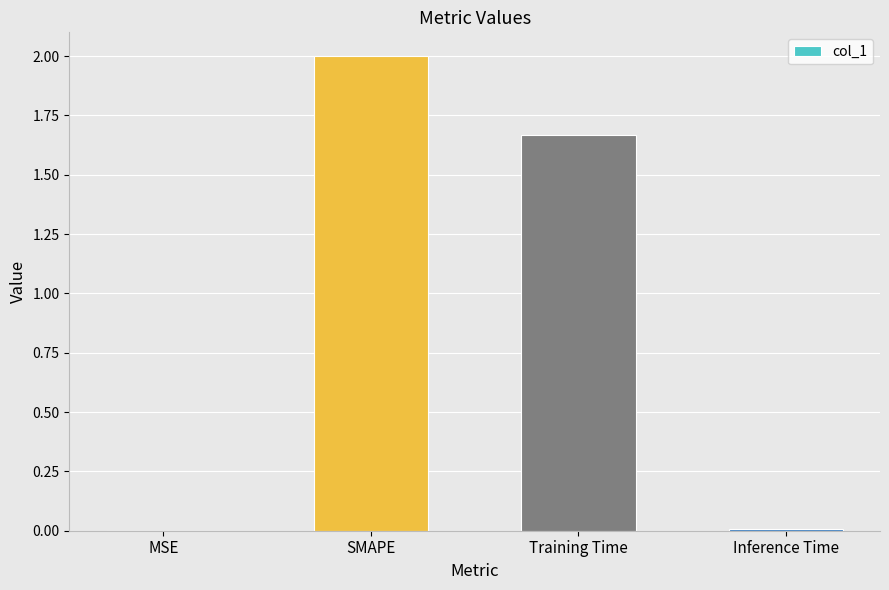

The chart shows a value of 0.0 at MSE. True or false?

True